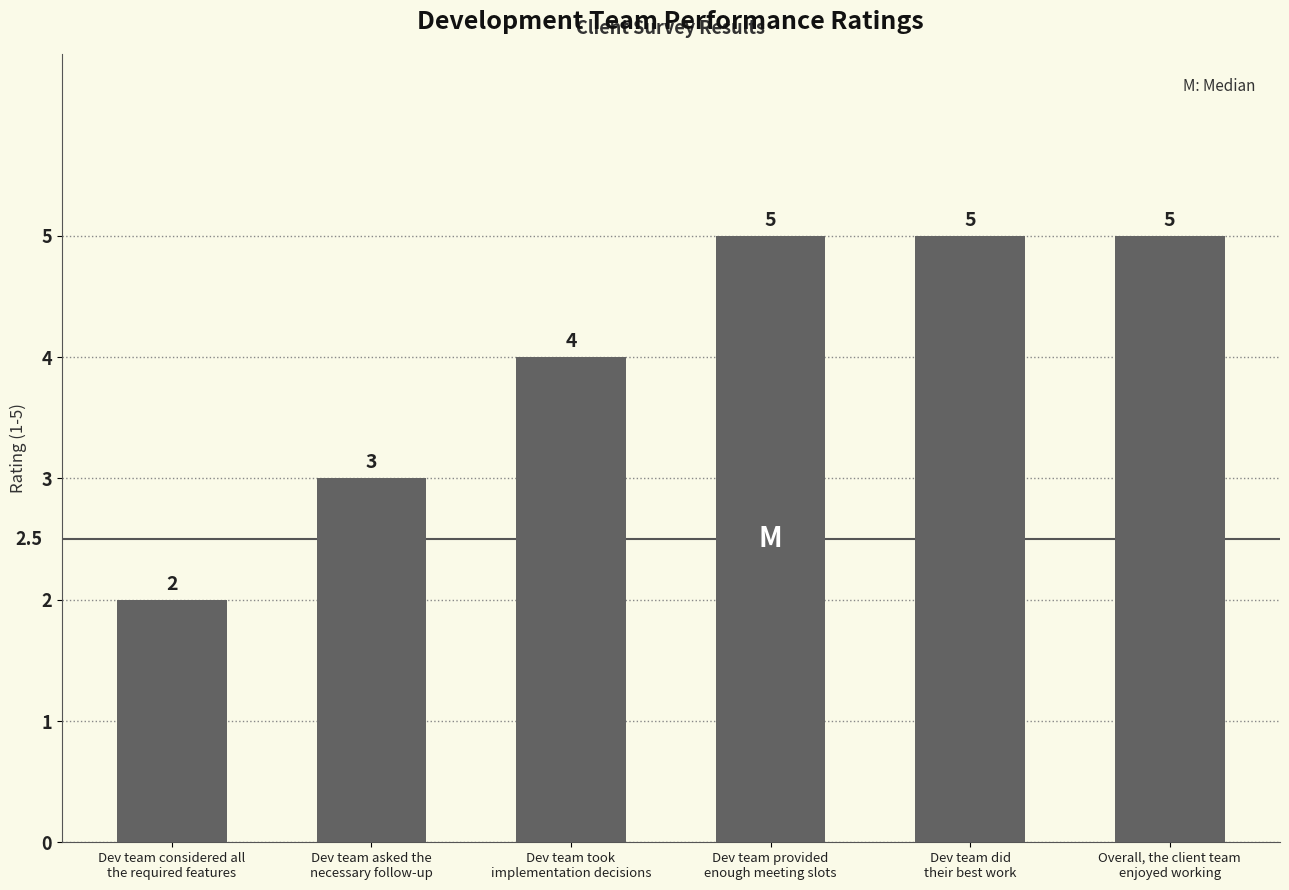

Does the chart contain stacked bars?

No